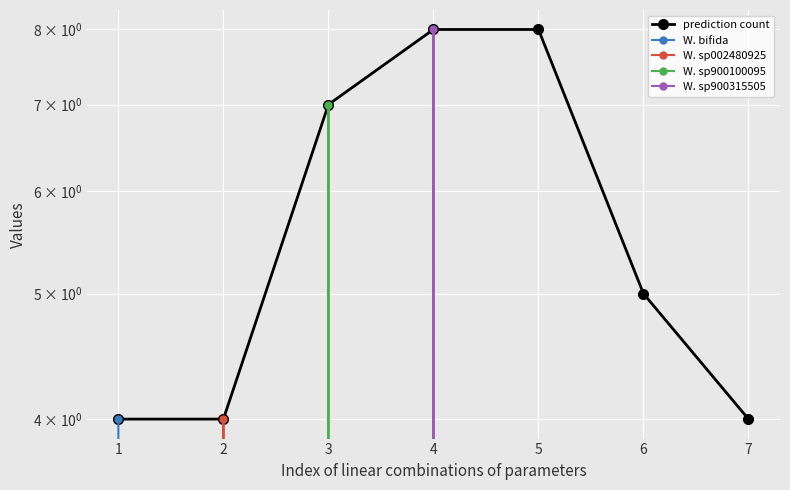

Where is W. sp002480925 nearest to the value 2?

1